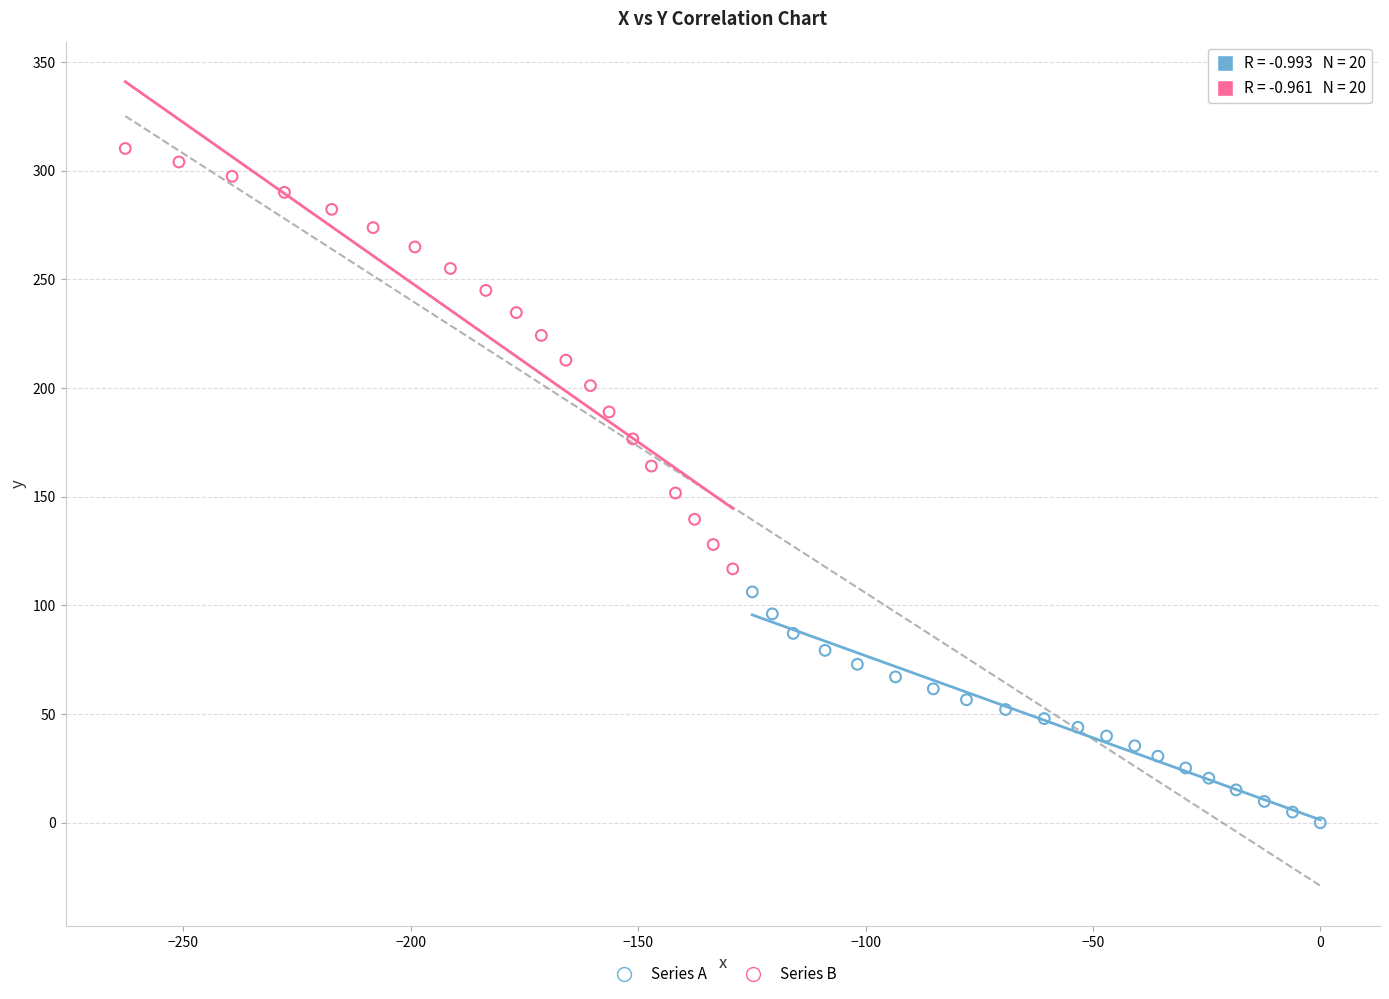

Which series has the largest Y range (max minus min)?

Series B